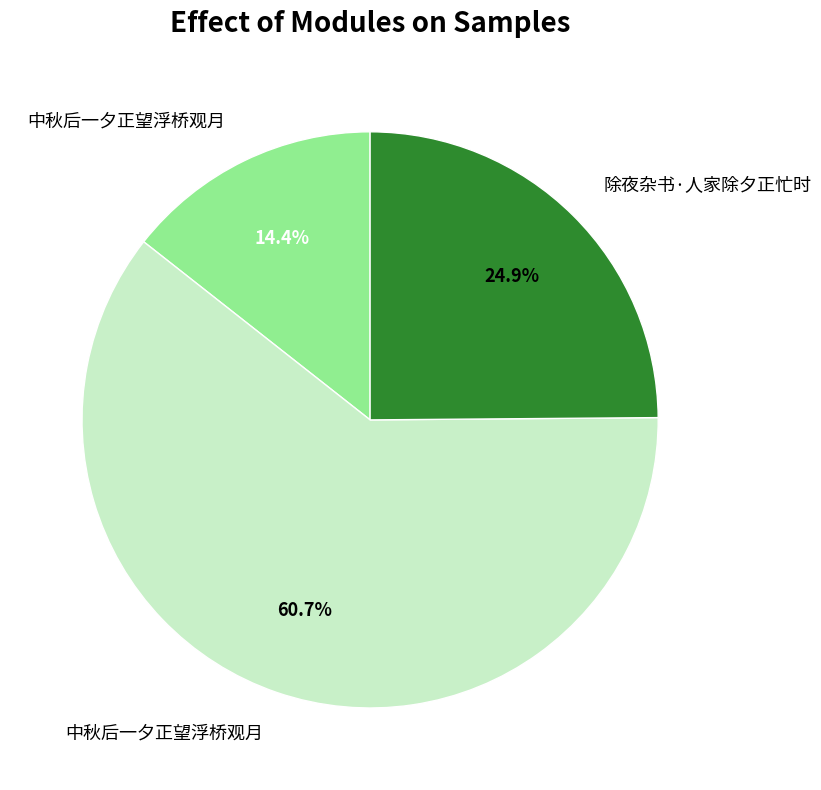

Is there a majority slice in this chart?

Yes